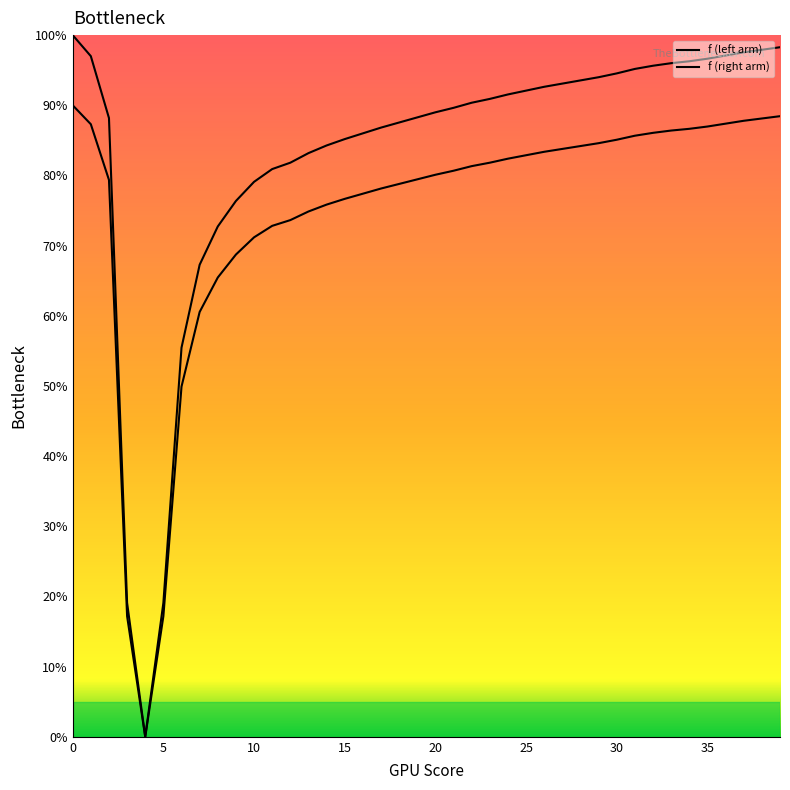

Reading right to left, transcribe all the data shown in this chart.

39=98.3	38=97.9	37=97.5	36=97.1	35=96.6	34=96.3	33=96.0	32=95.6	31=95.2	30=94.5	29=94.0	28=93.5	27=93.1	26=92.6	25=92.1	24=91.5	23=90.9	22=90.4	21=89.6	20=89.0	19=88.3	18=87.5	17=86.8	16=86.0	15=85.2	14=84.3	13=83.2	12=81.8	11=80.9	10=79.1	9=76.4	8=72.7	7=67.3	6=55.5	5=19.1	4=0.0	3=19.1	2=88.2	1=97.0	0=100.0